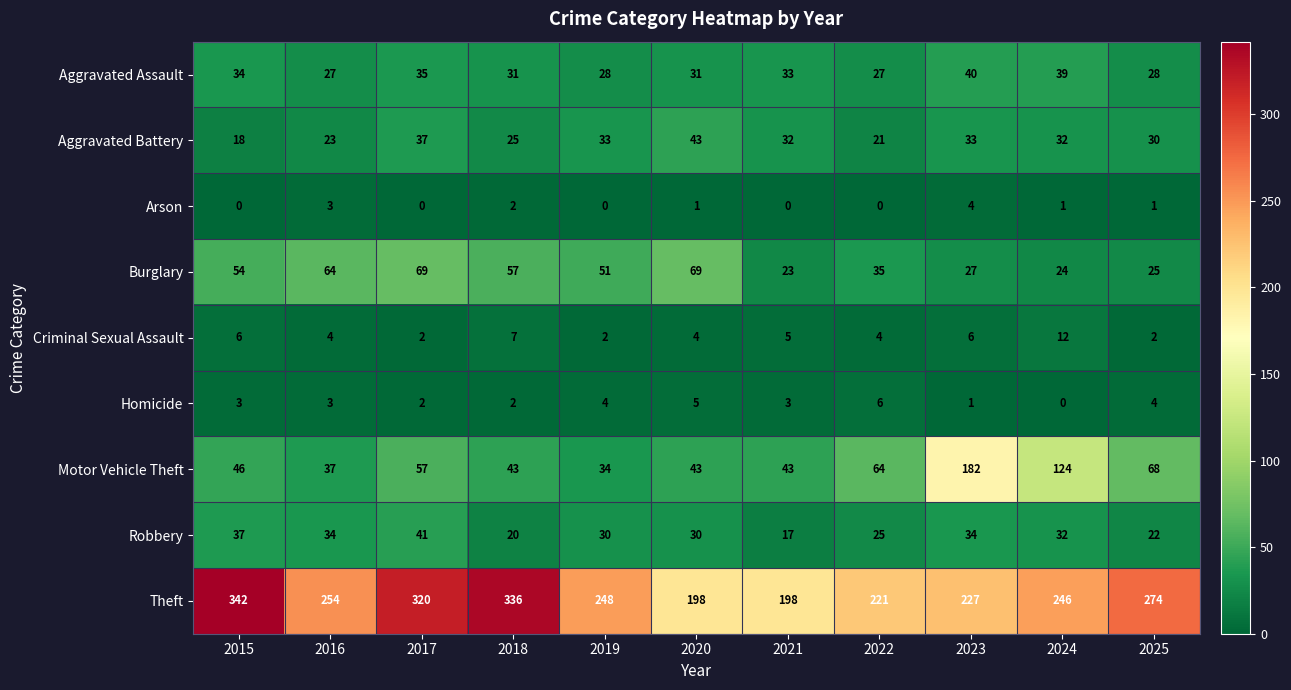

Rank the series by their maximum value, from lowest to highest.

Arson, Homicide, Criminal Sexual Assault, Aggravated Assault, Robbery, Aggravated Battery, Burglary, Motor Vehicle Theft, Theft